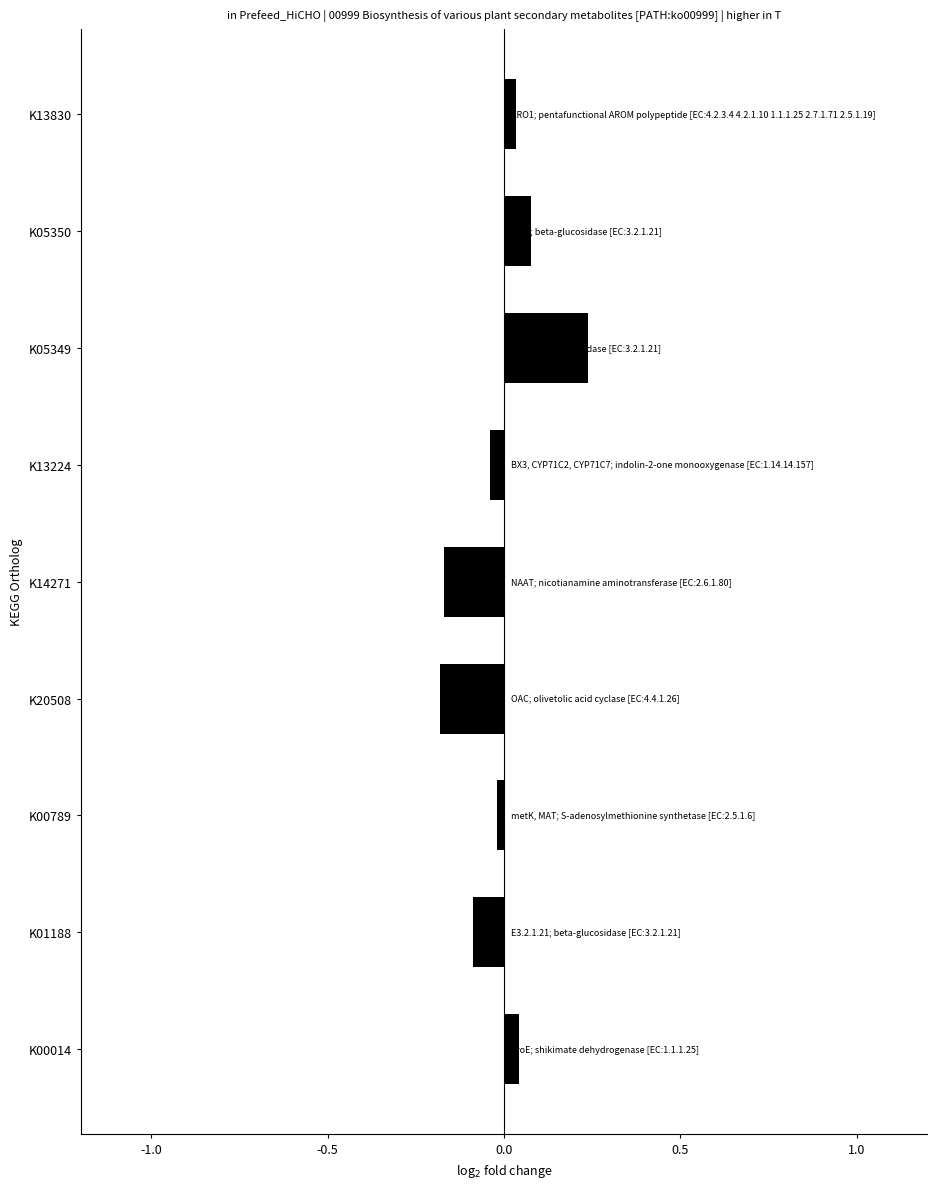

The value at K00014 is 0.0. True or false?

True